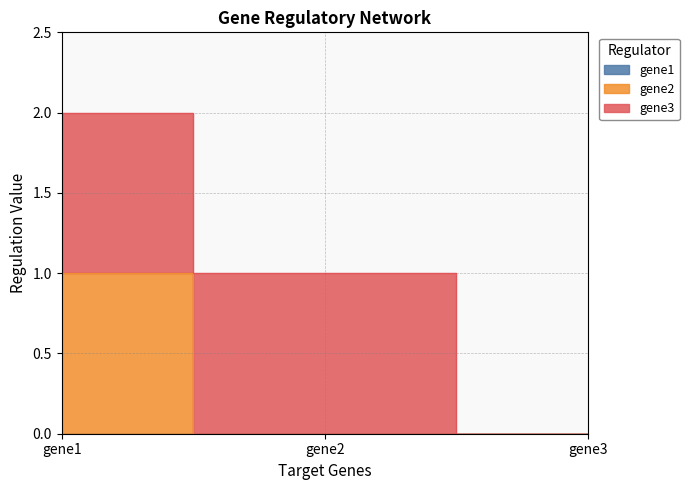

True or false: gene1 has a value of 0 at gene1.

True